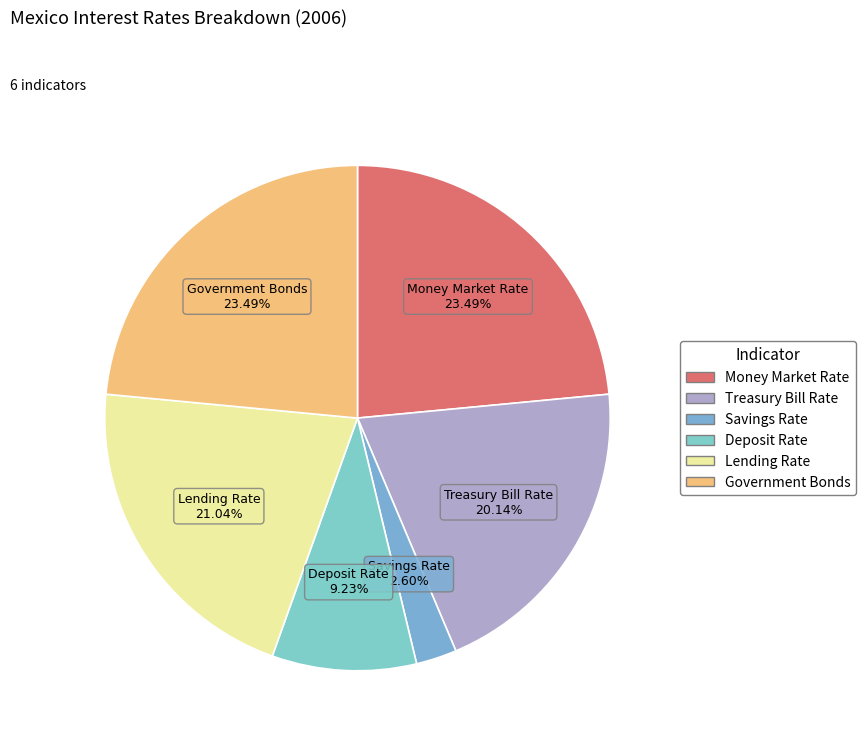

To the nearest percent, what is the difference between the largest and smallest slice percentages?

21%